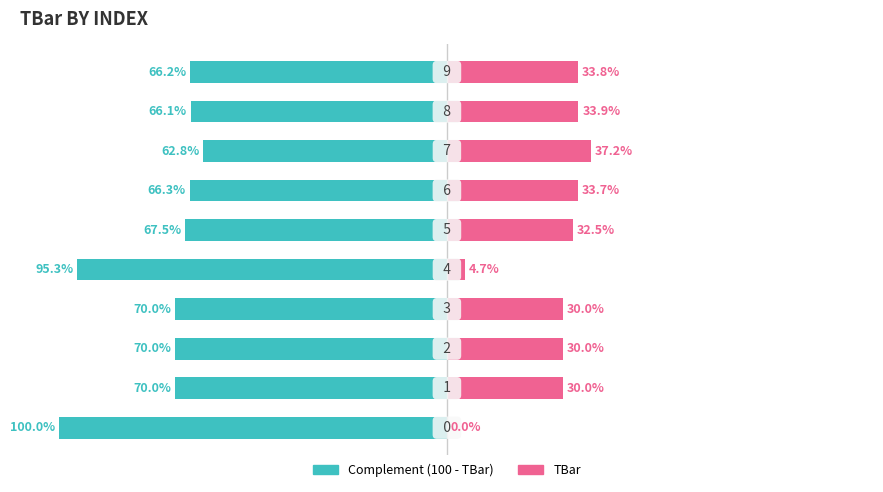

What is the value of the Complement bar at the 3rd from the left?

-70.0